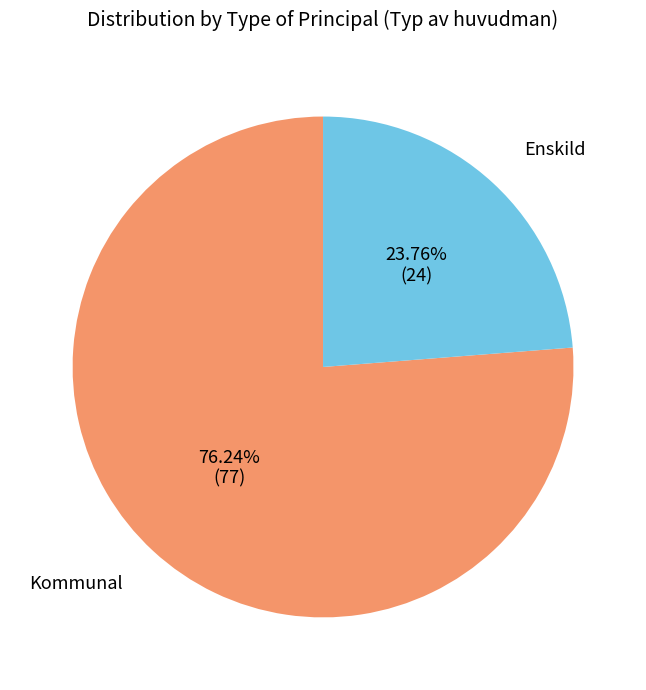

What is the ratio of the value at Enskild to the value at Kommunal?

0.3